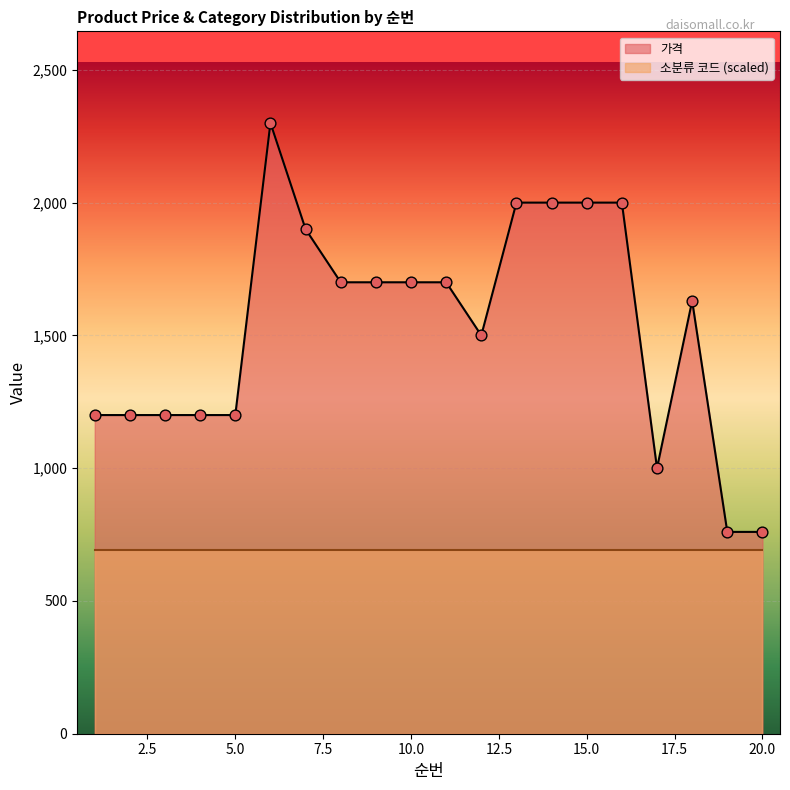

Approximately how many times larger is the value at 9 compared to 17?

1.7